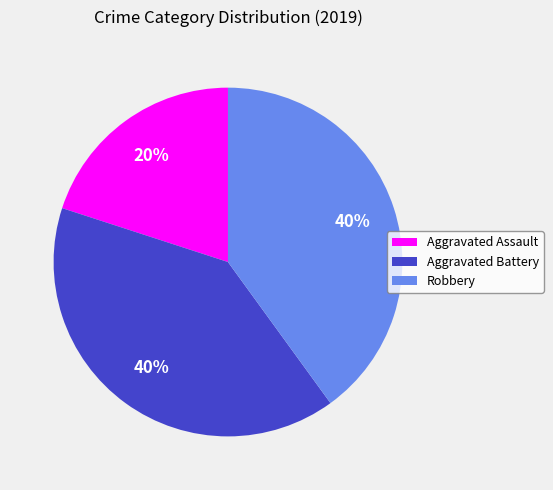

Is there any slice that represents more than half of the pie?

No